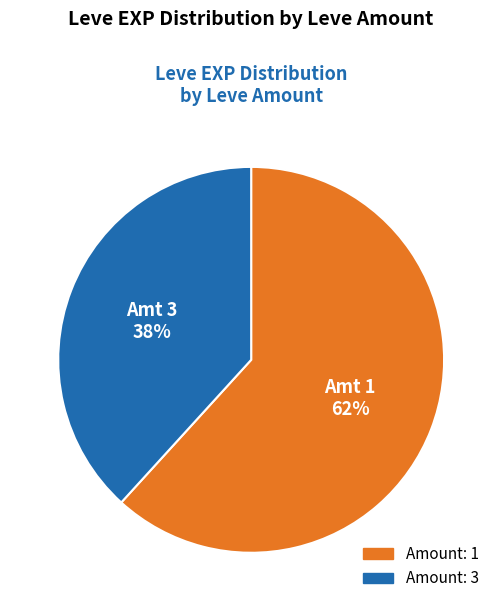

Which has a higher value, Amount: 1 or Amount: 3?

Amount: 1